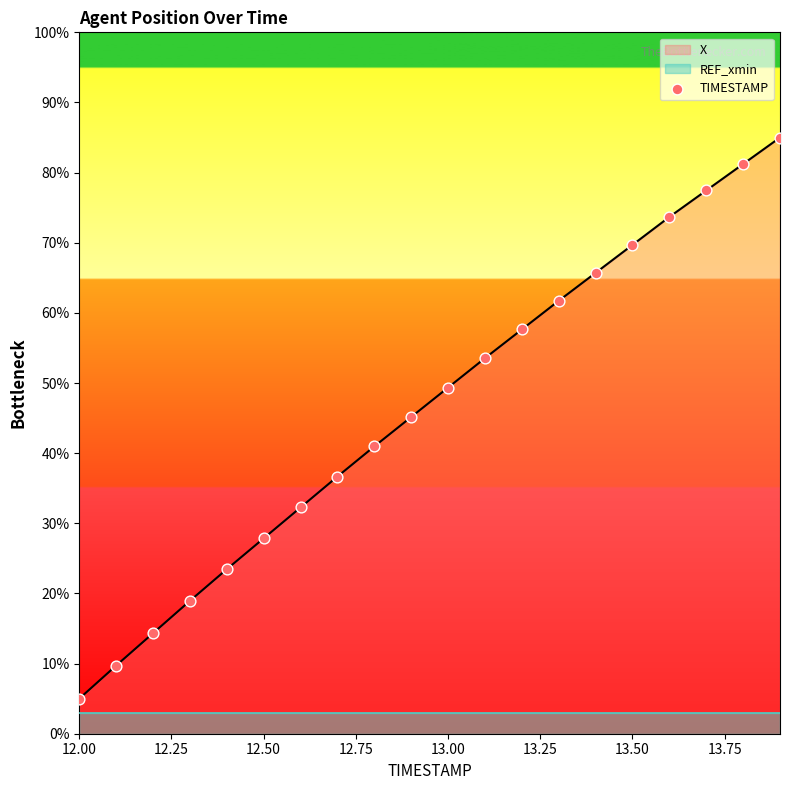

What is the highest value of the X series?

85.0